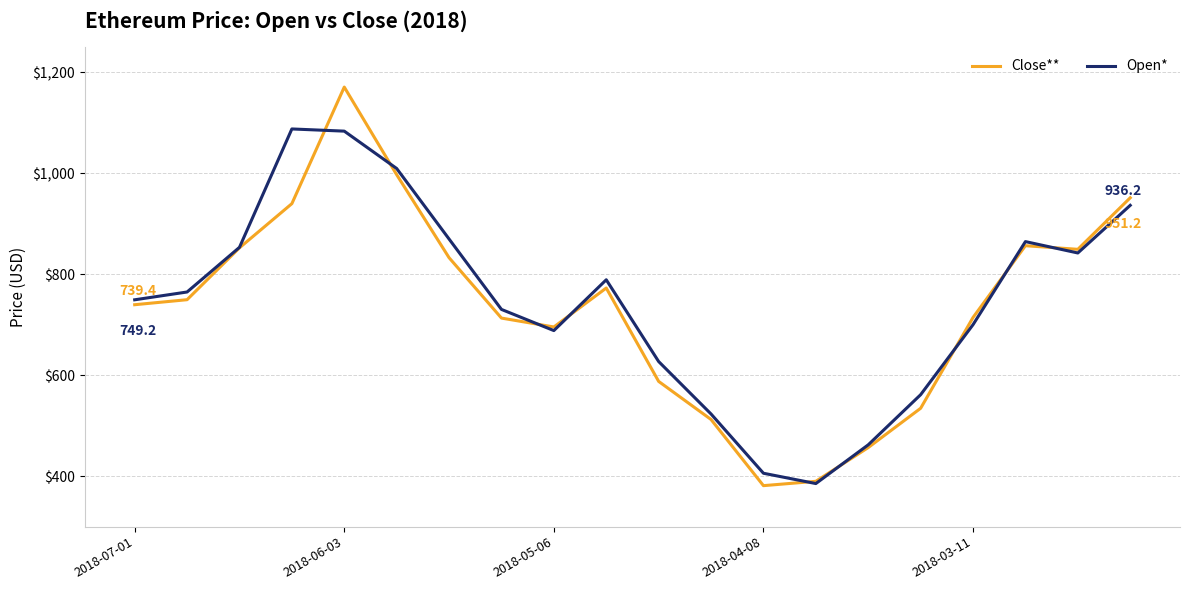

List the series in order of their peak value, highest first.

Close**, Open*